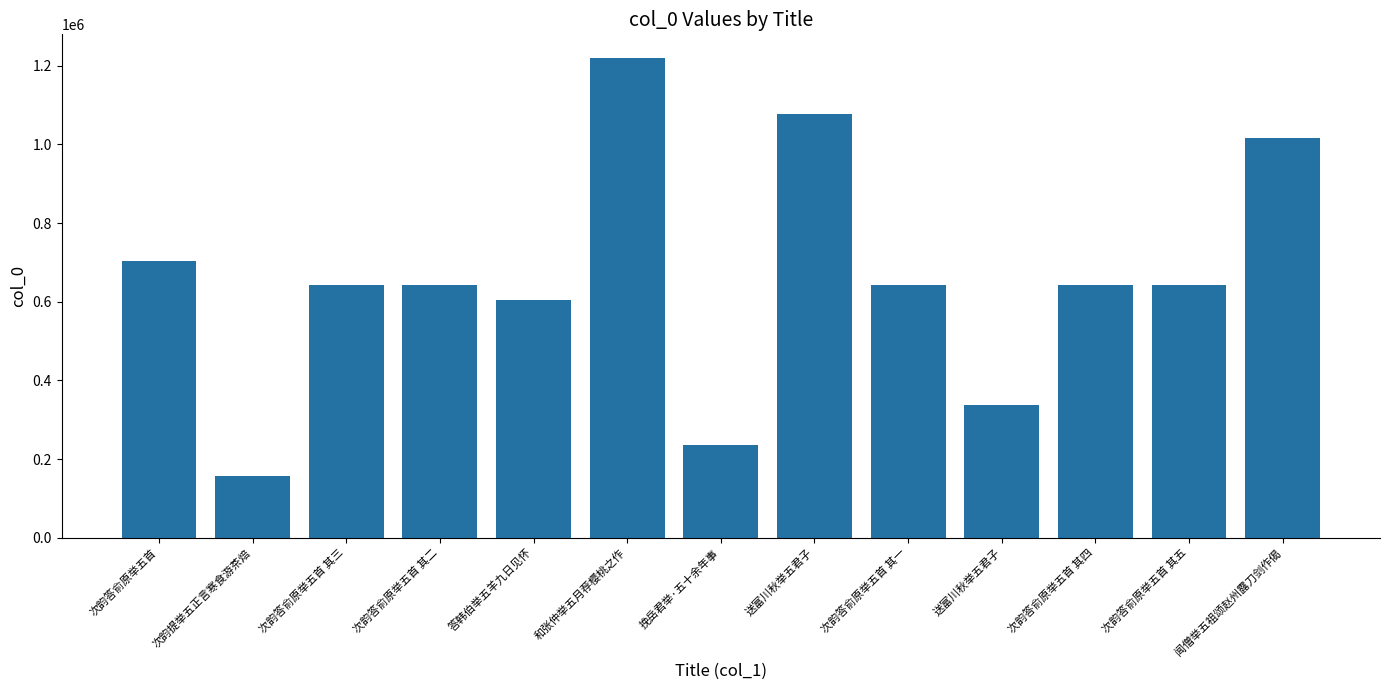

Is it true that the value at 答韩伯举五羊九日见怀 is 604648?

True